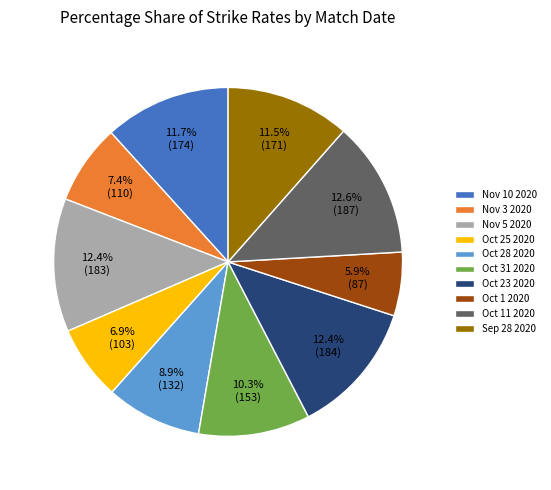

Which category has the smallest portion of the pie?

Oct 1 2020